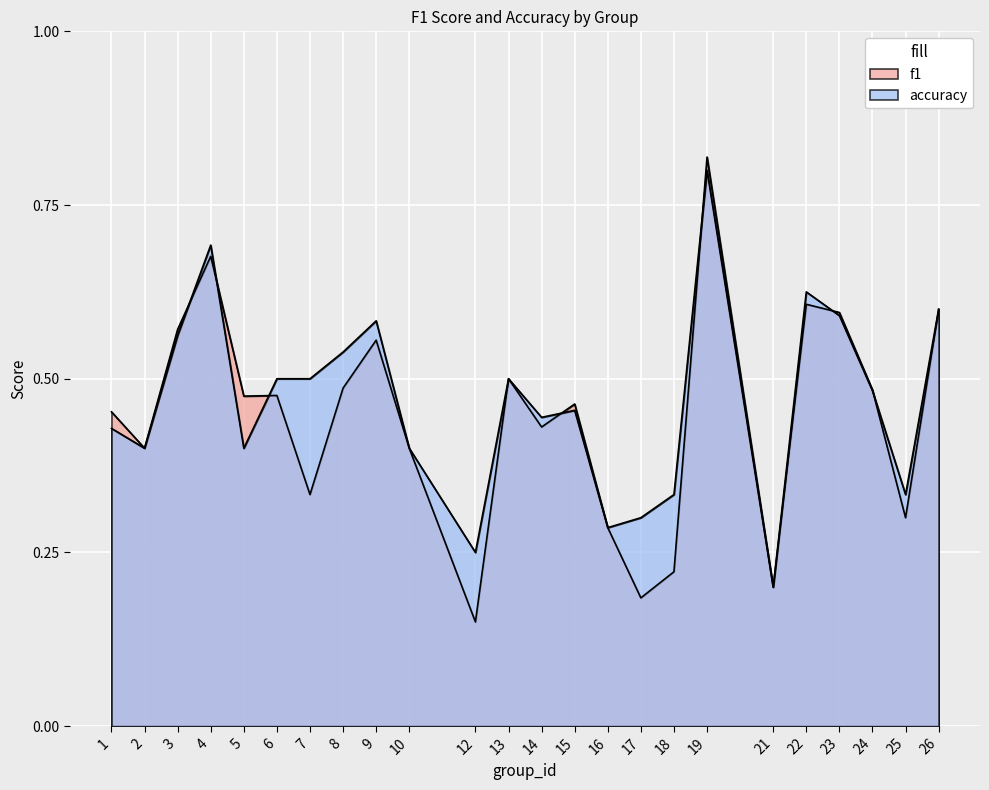

Which series ends up on top after the final intersection of accuracy and f1?

accuracy